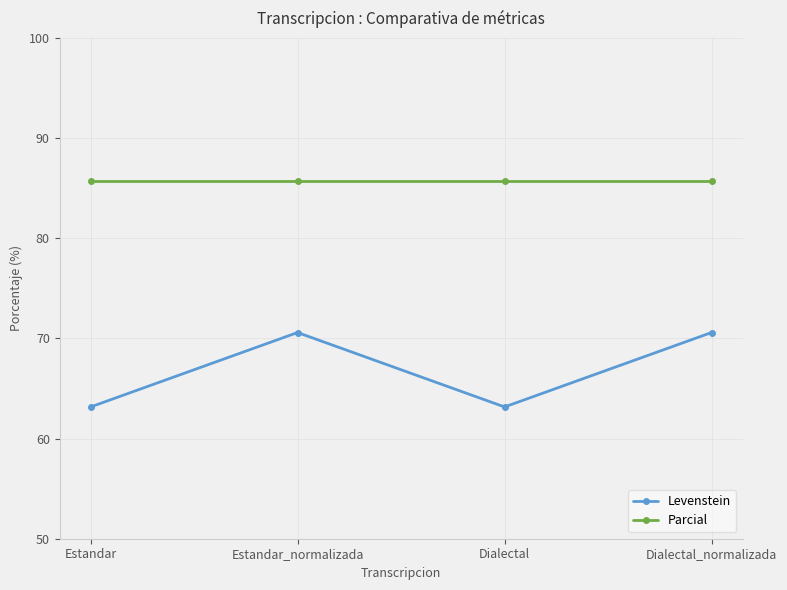

True or false: Parcial and Levenstein intersect in this chart.

False